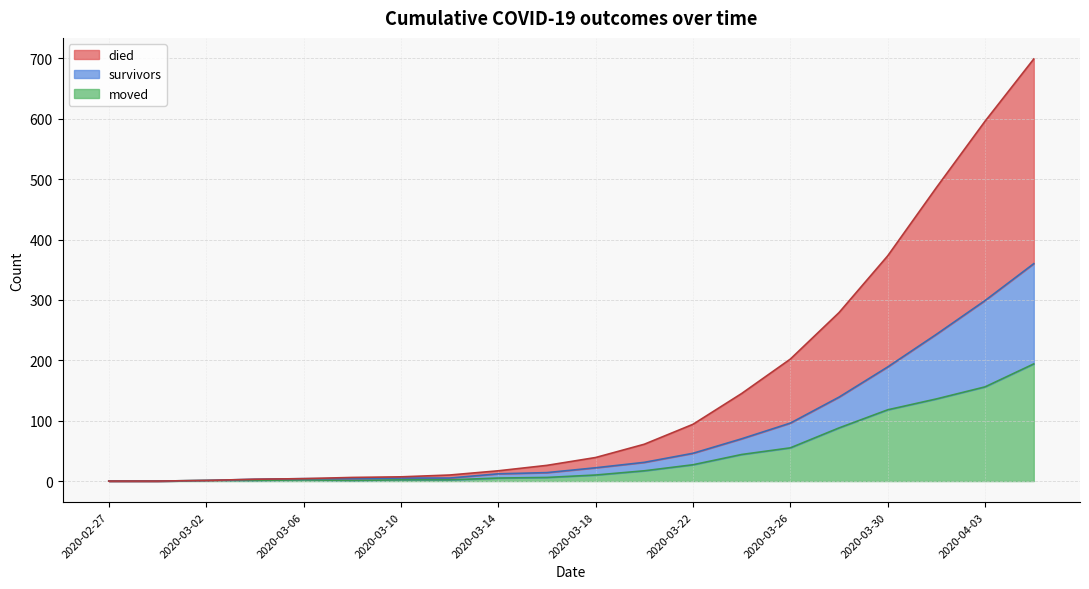

What is the label of the 7th point from the right?

2020-03-24